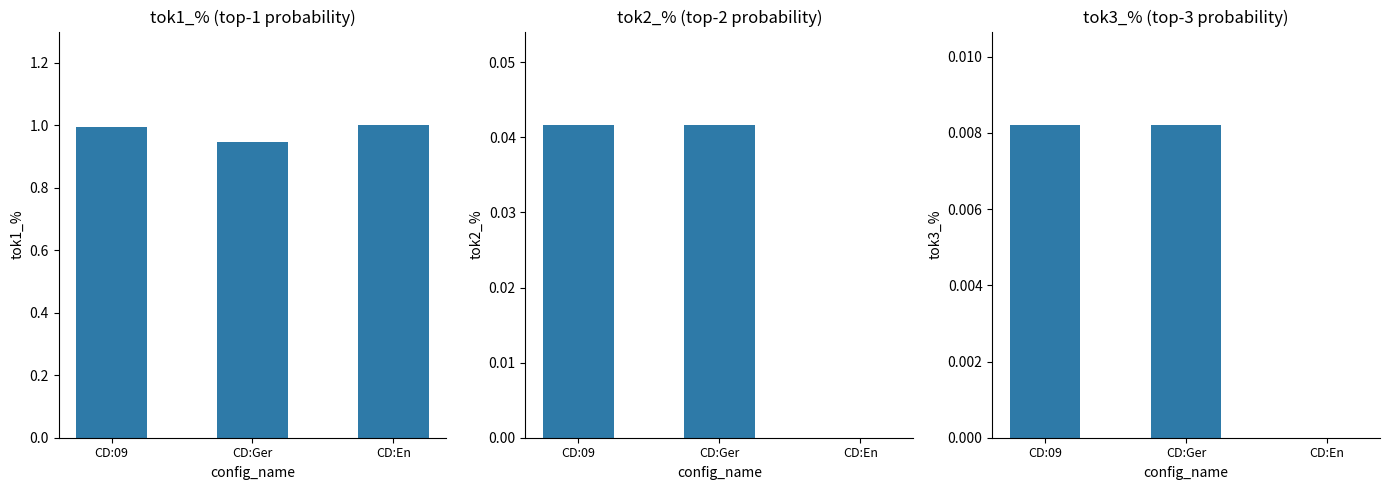

How many bars are there in each group?

3